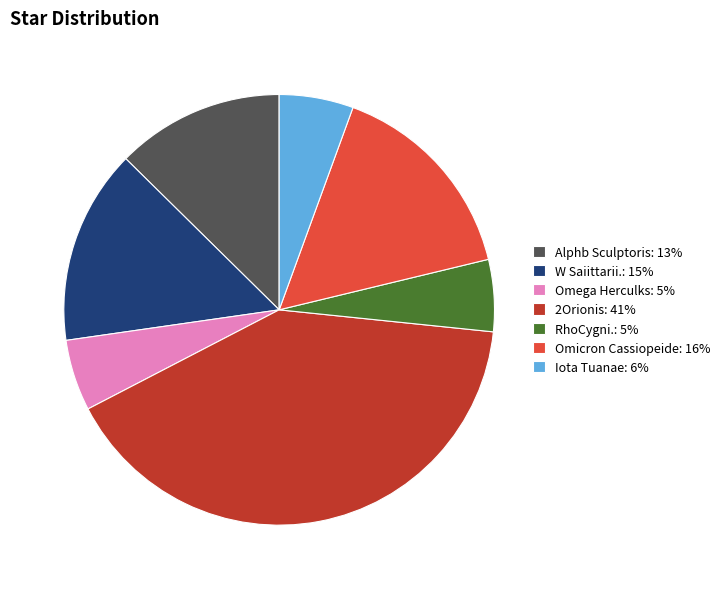

Is the sum of Omicron Cassiopeide: 16% and W Saiittarii.: 15% greater than half?

No